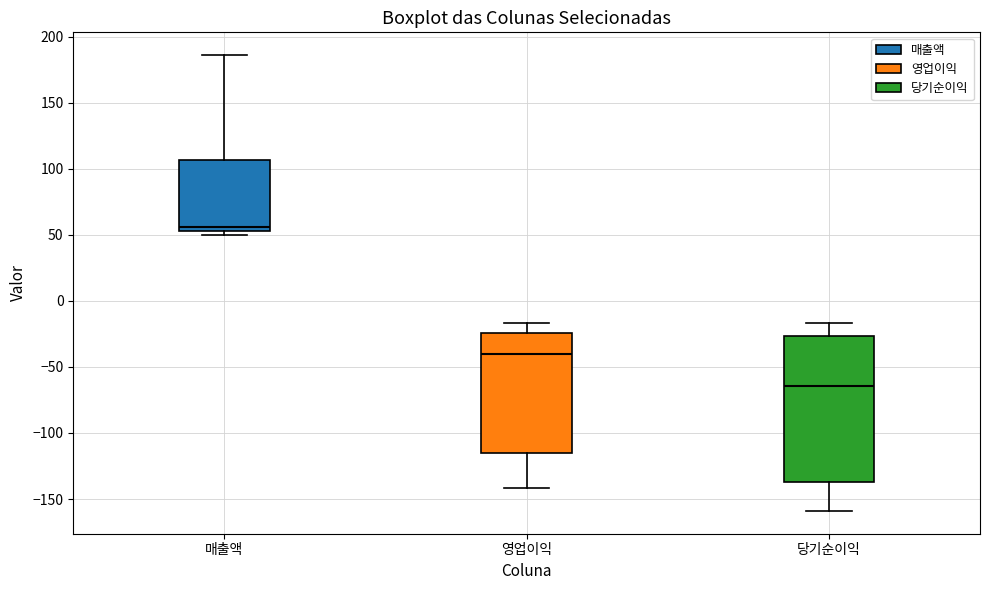

Reading left to right, transcribe this box plot: for each box, give where its median line is, the range the box spans, and where its two whiskers end, as read against the y-axis. The values are not printed on the chart, so give them approximately, as read against the axis.

매출액: median 55 (just above the box's lower edge), box 55 to 105, whiskers 50 to 185
영업이익: median -40, box -115 to -25, whiskers -140 to -15
당기순이익: median -65, box -135 to -25, whiskers -160 to -15